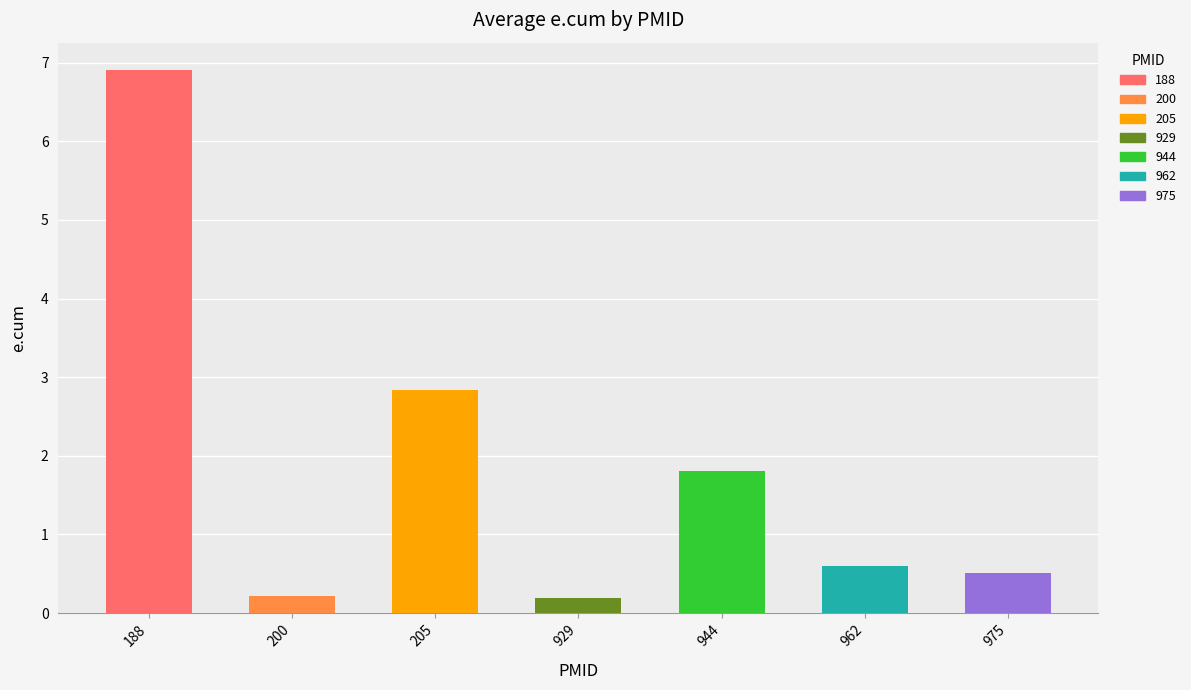

How many series are shown in this chart?

1